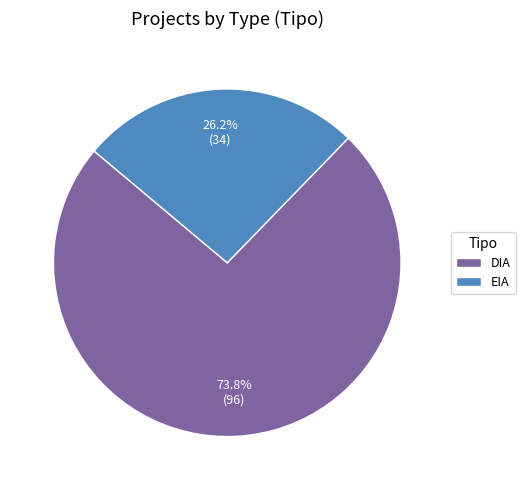

What is the smallest slice in the pie chart?

EIA